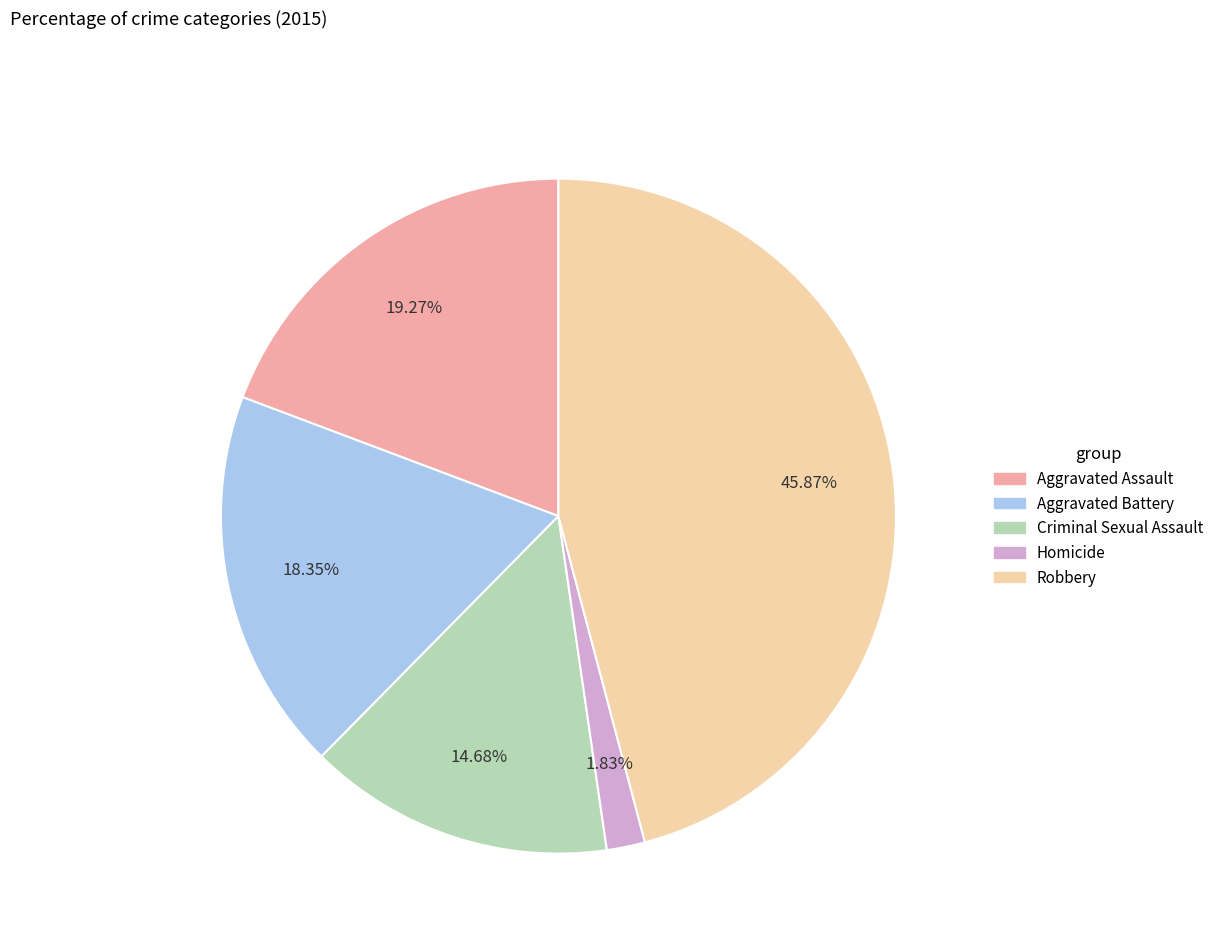

Do Aggravated Battery and Homicide together represent more than half of the pie?

No